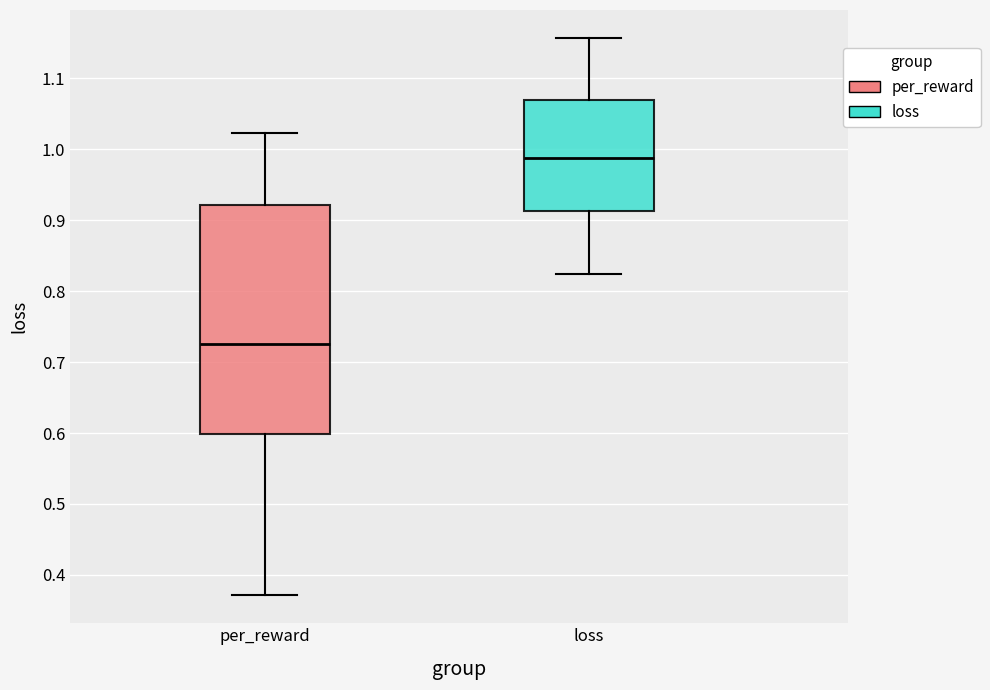

Reading left to right, read every box against the y-axis: the position of its median line, the range the box covers, and the ends of its whiskers. The values are not printed on the chart, so give them approximately, as read against the axis.

per_reward: median 0.73, box 0.60 to 0.92, whiskers 0.37 to 1.02
loss: median 0.99, box 0.91 to 1.07, whiskers 0.82 to 1.16